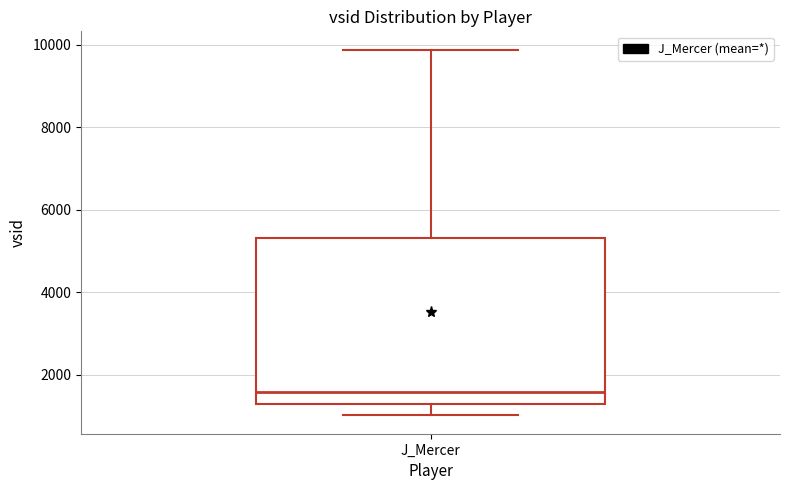

Where does the median line of the box for J_Mercer sit on the y-axis? The values are not printed on the chart, so give them approximately, as read against the axis.

1600